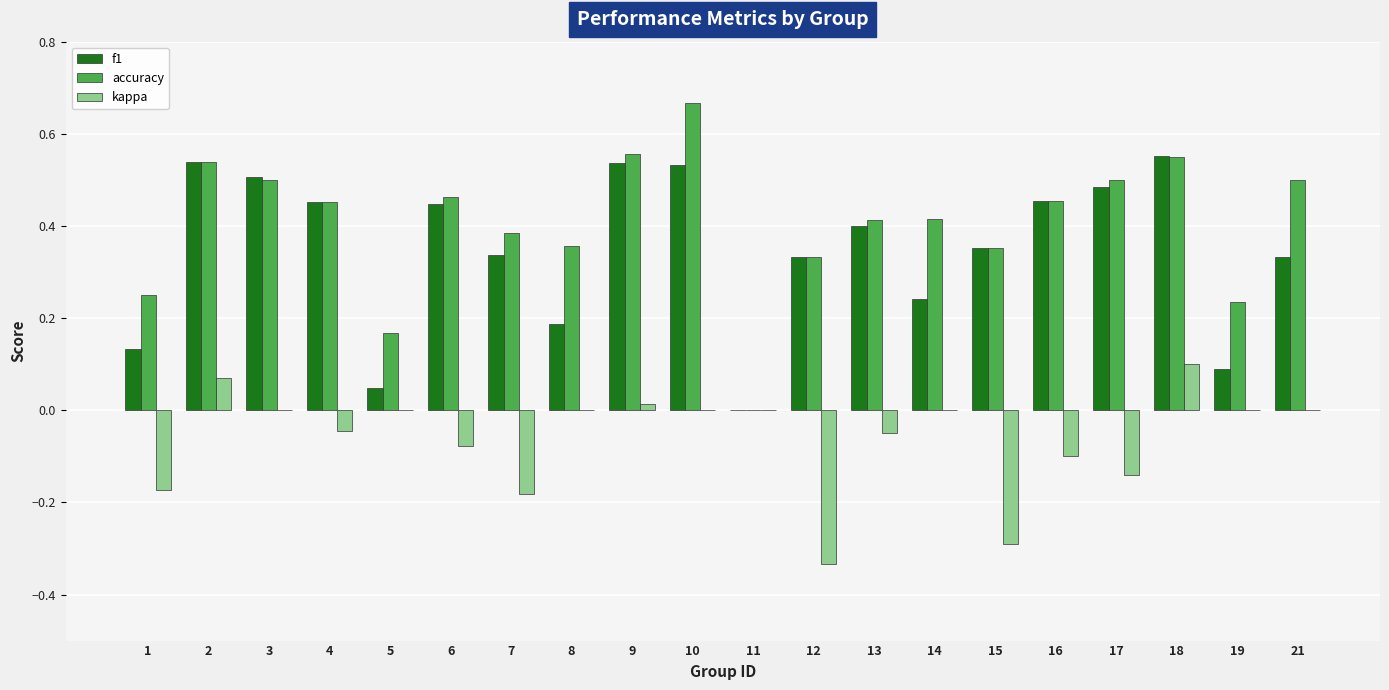

Is the value of f1 at 19 greater than the value of accuracy at 11?

Yes